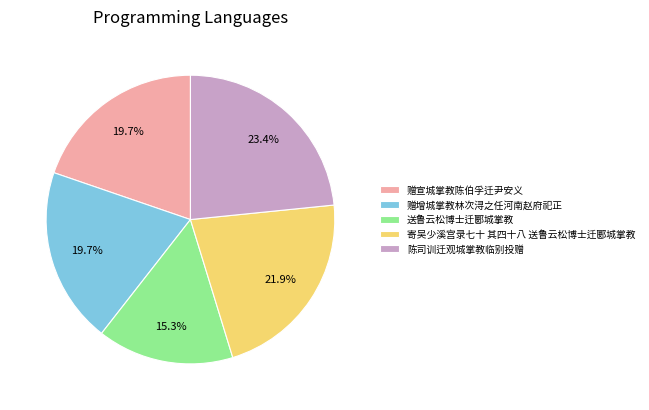

Between 陈司训迁观城掌教临别投赠 and 寄吴少溪宫录七十 其四十八 送鲁云松博士迁郾城掌教, which is larger?

陈司训迁观城掌教临别投赠